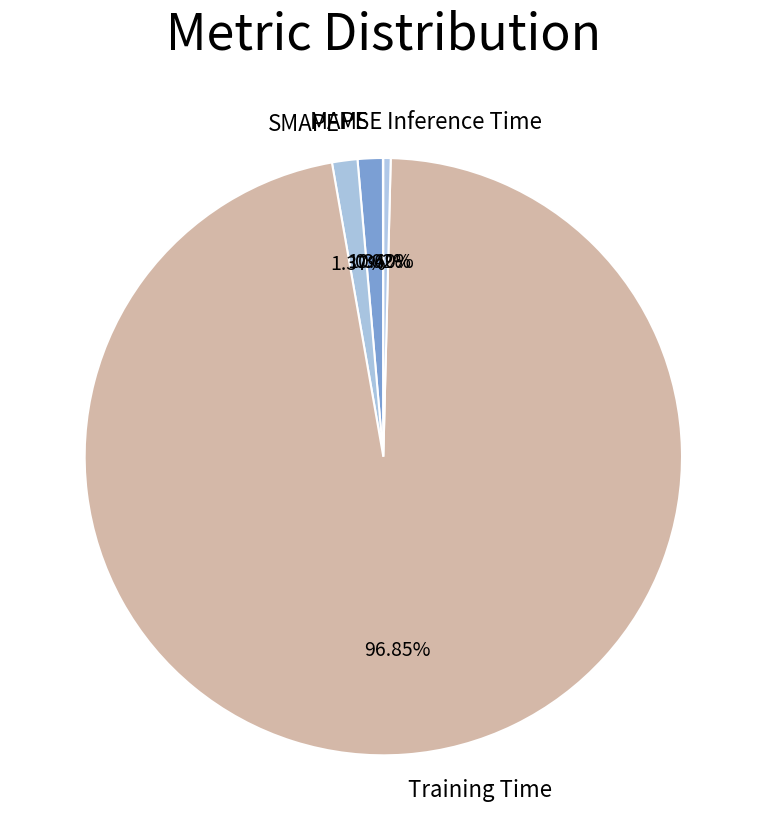

Is there a majority slice in this chart?

Yes